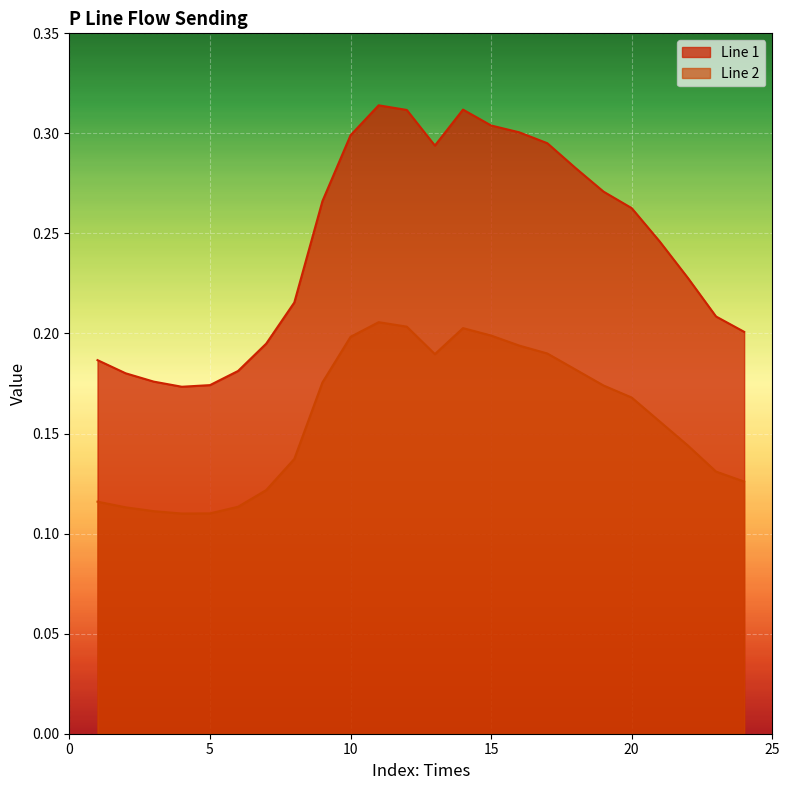

Count the Line 1 values in the range 0 to 1.

24